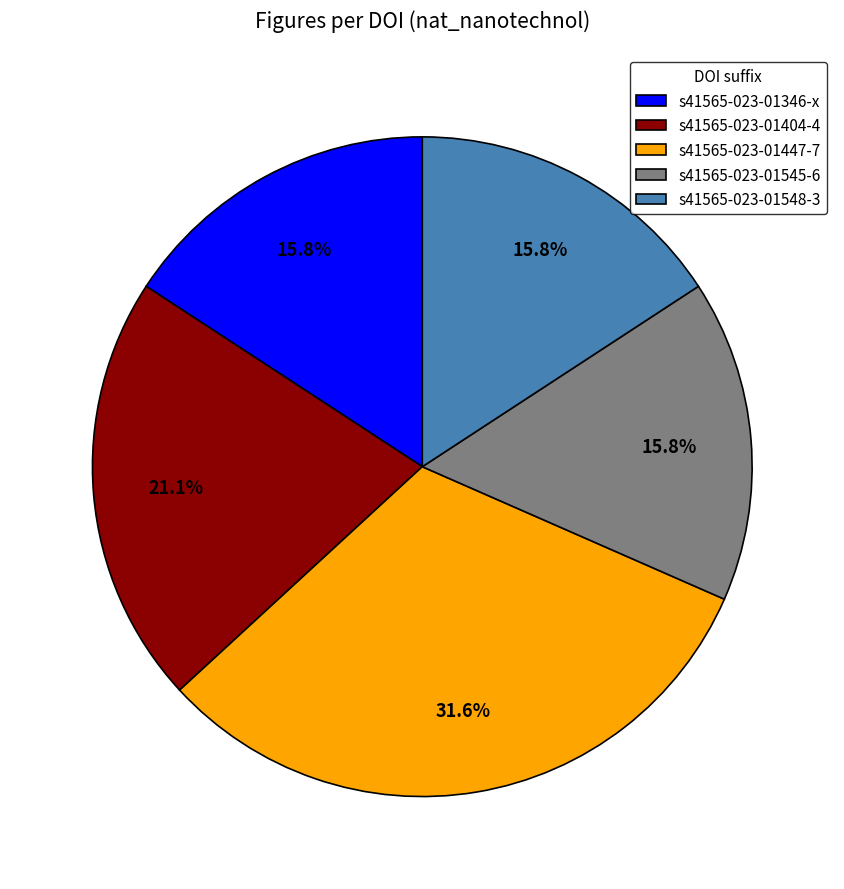

Approximately how many times larger is the value at s41565-023-01447-7 compared to s41565-023-01545-6?

2.0